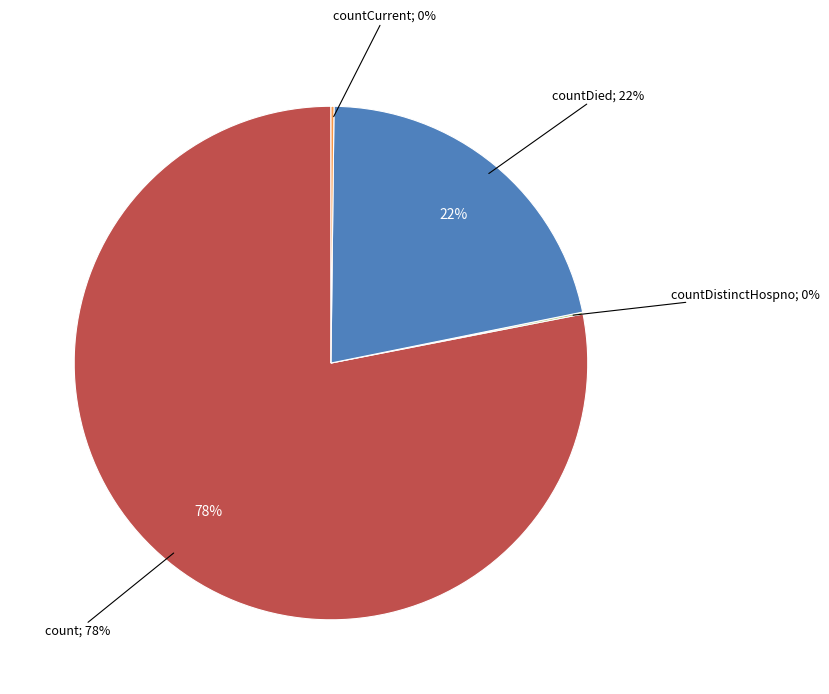

Which slice represents more than half of the pie?

count